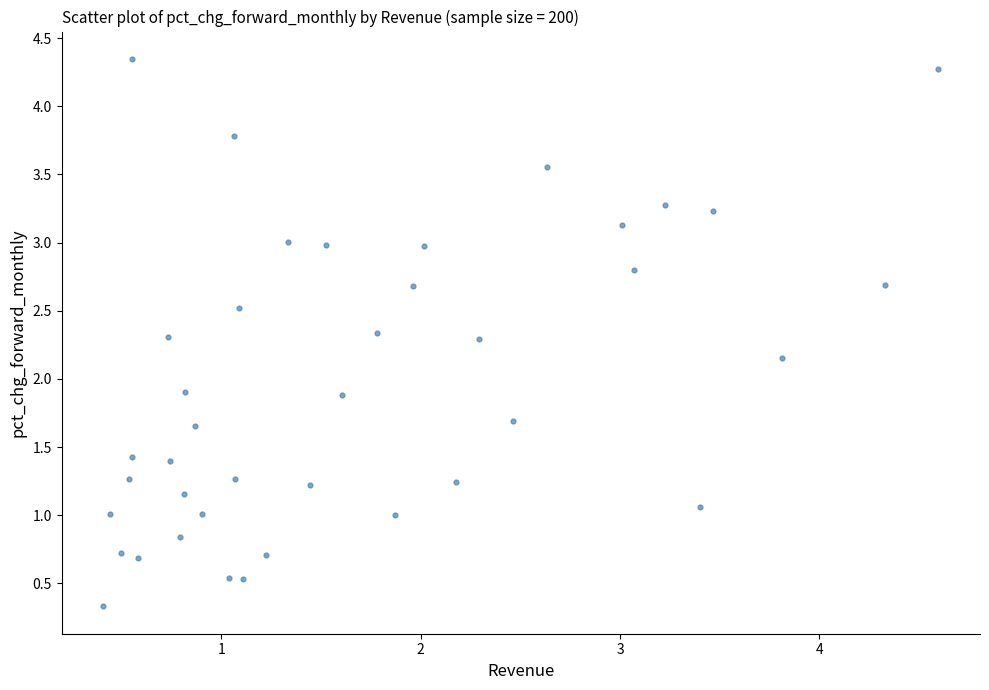

What is the range of Y values (max minus min)?

4.0